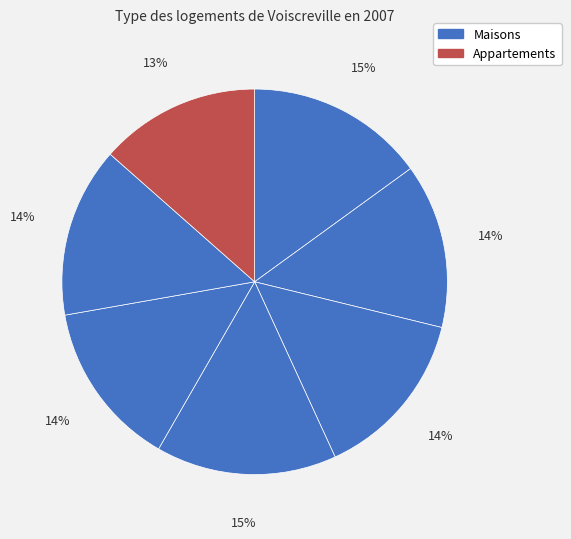

How many slices are in this pie chart?

7